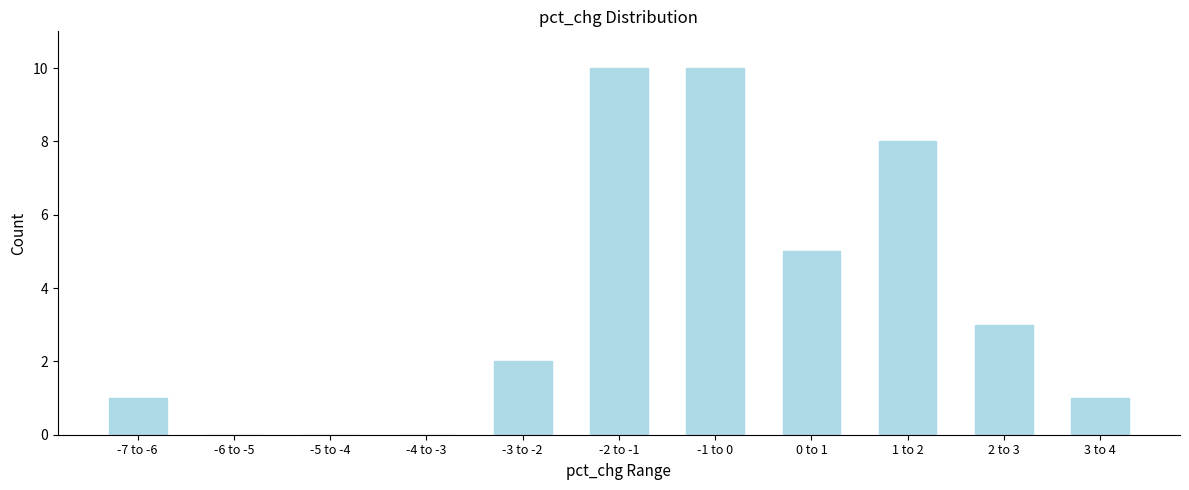

Reading left to right, list all the values displayed in this chart.

-7 to -6=1	-6 to -5=0	-5 to -4=0	-4 to -3=0	-3 to -2=2	-2 to -1=10	-1 to 0=10	0 to 1=5	1 to 2=8	2 to 3=3	3 to 4=1